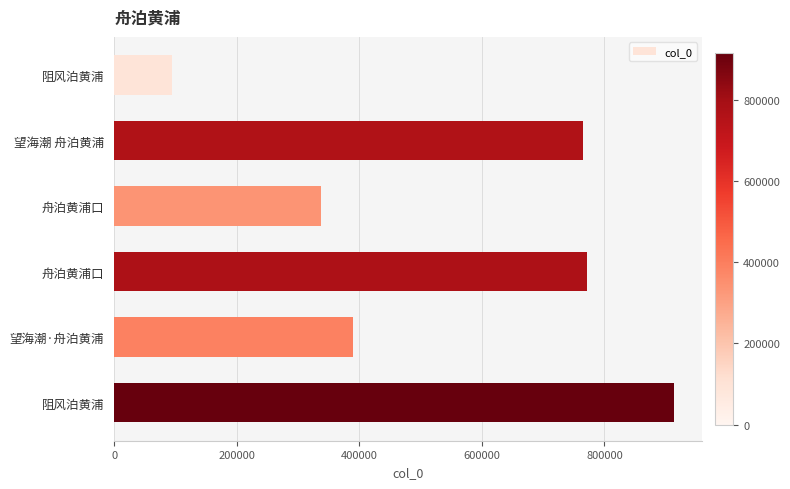

What is the average value?

545522